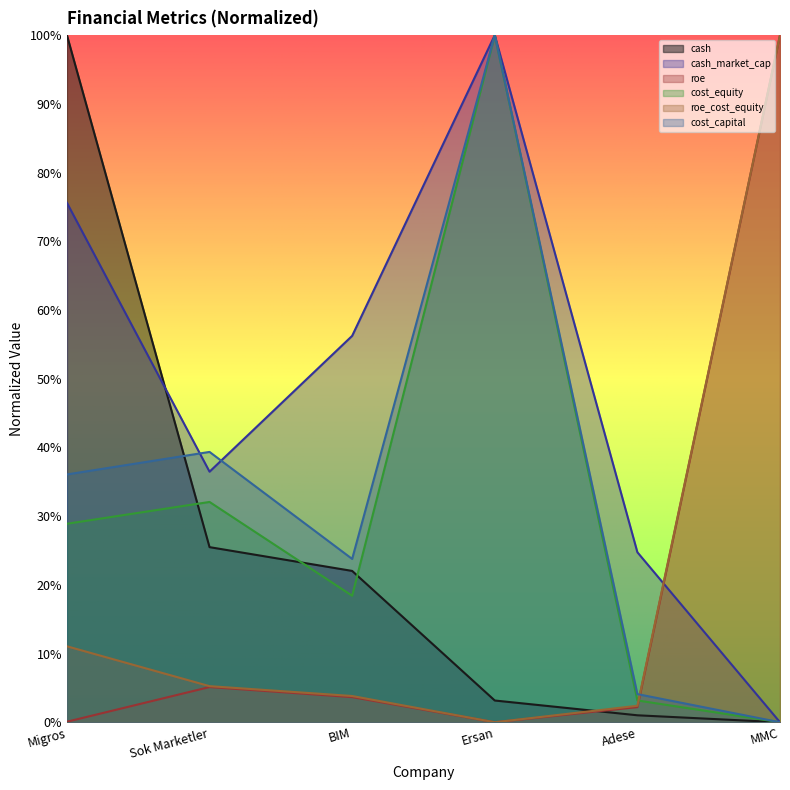

Does the chart have visible grid lines?

No